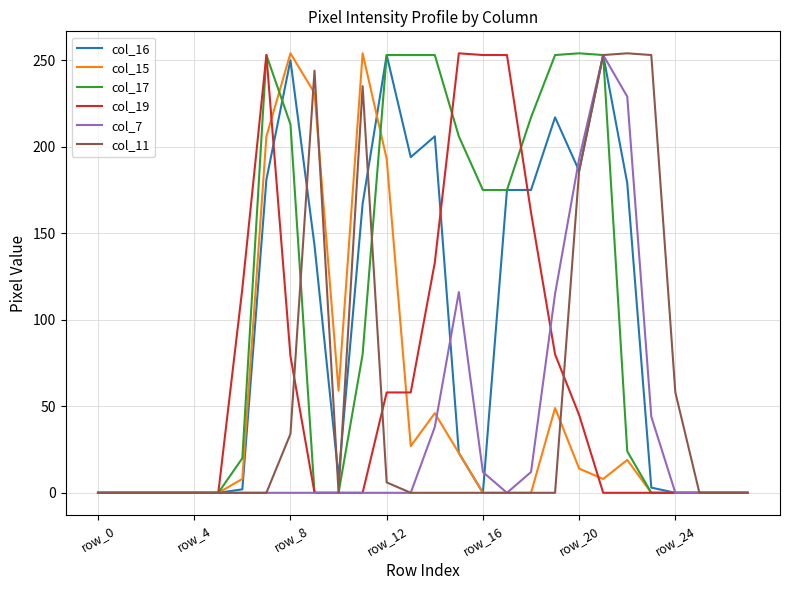

What is the label of the 17th point from the right?

11